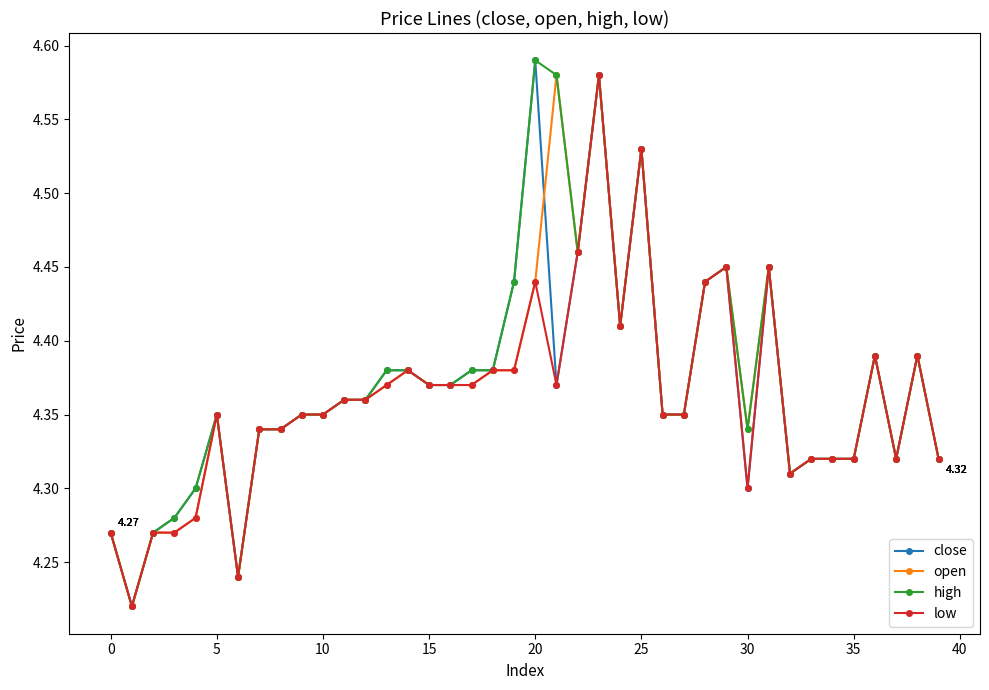

True or false: close has more than 0 interior local peaks.

True